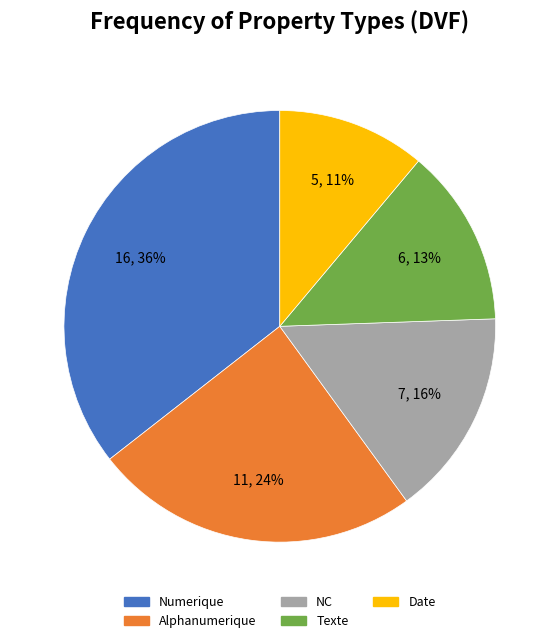

Which has a higher value, Numerique or Texte?

Numerique